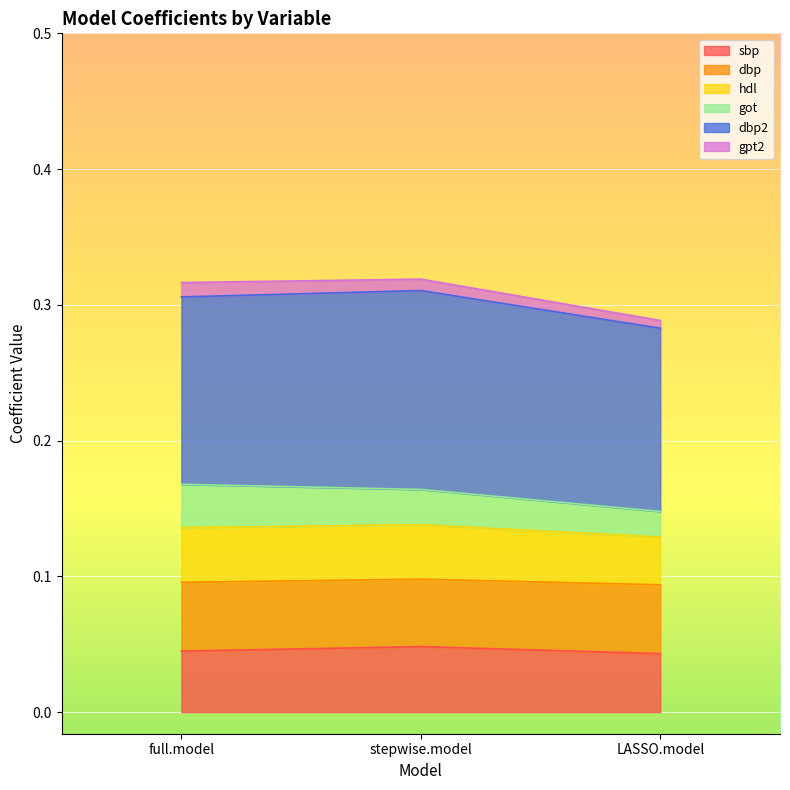

What value does the dbp2 series have at full.model?

0.1